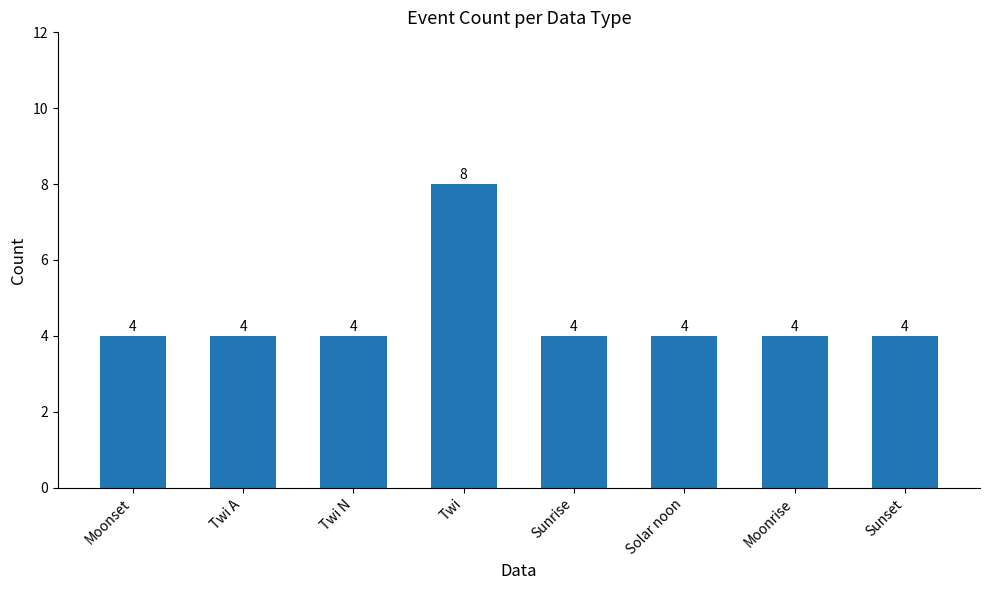

Reading right to left, extract all data points from this chart.

4	4	4	4	8	4	4	4